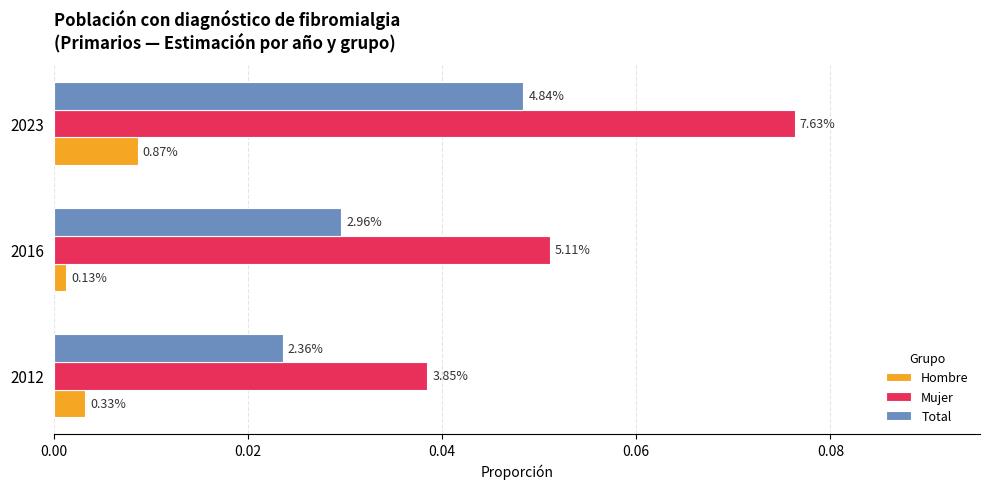

What are all the series names shown in the legend?

Hombre, Mujer, Total